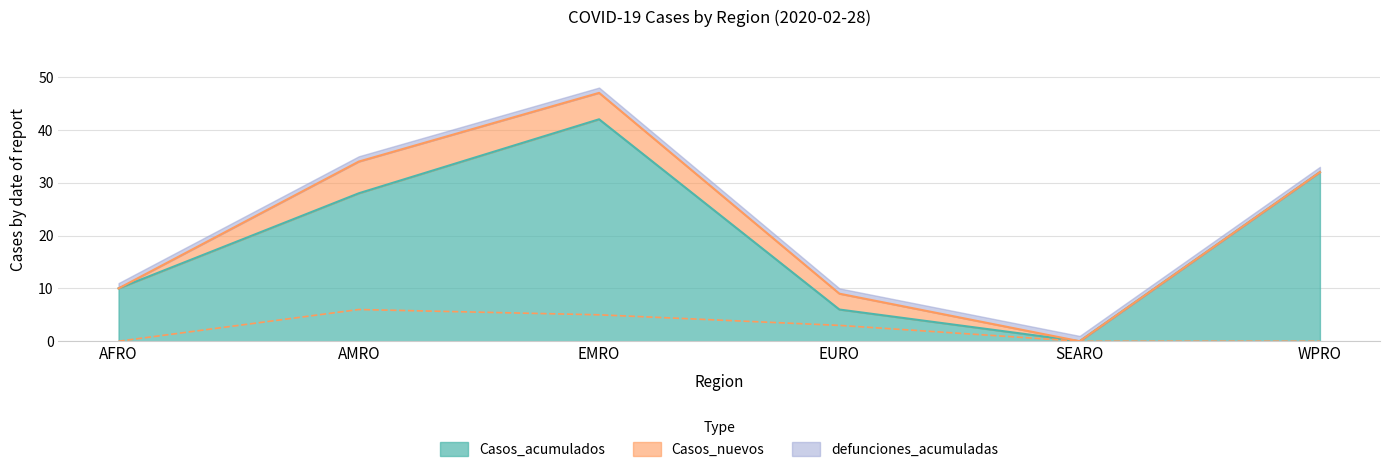

Is it true that Casos_acumulados equals 42 at EMRO?

True